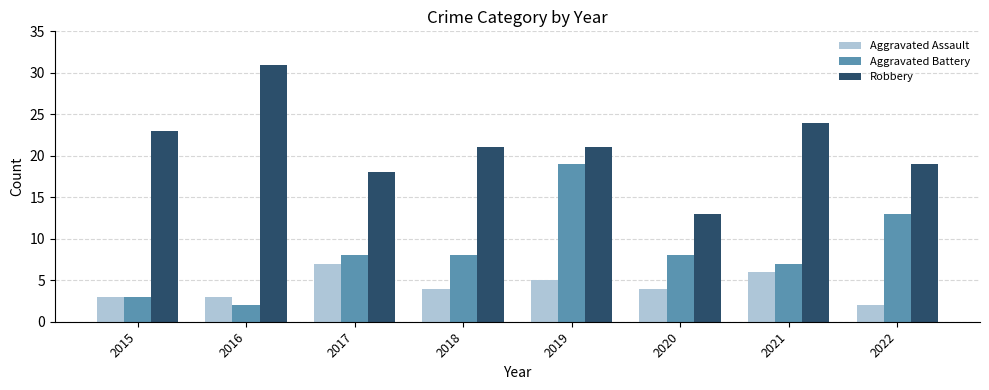

How many categories are shown in the chart?

8